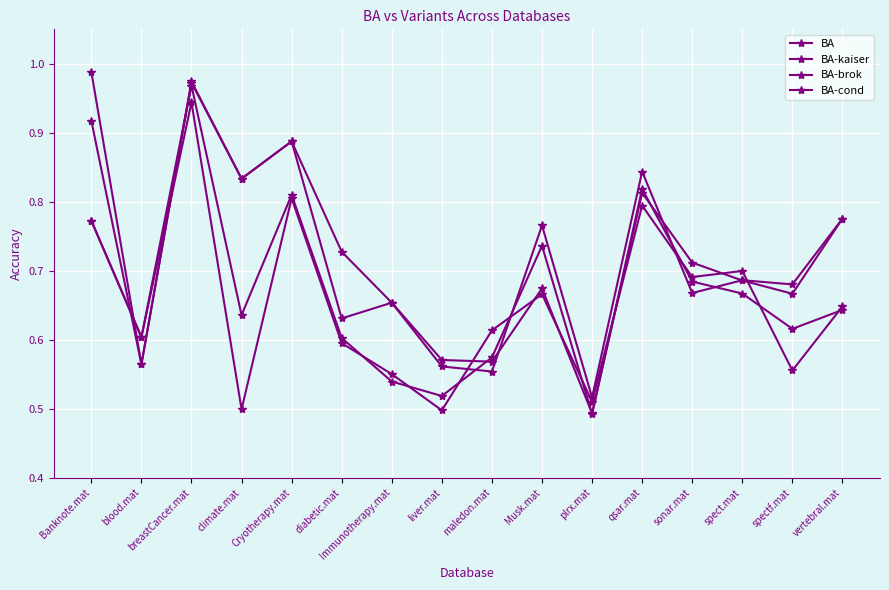

What is the minimum value shown in the chart?

0.5